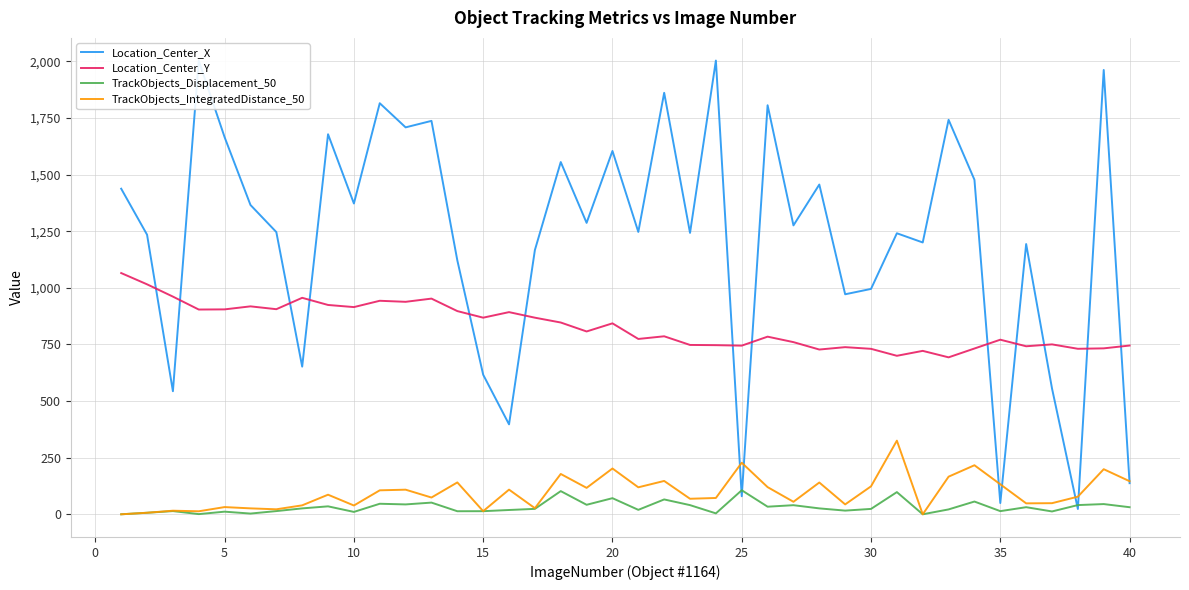

True or false: TrackObjects_IntegratedDistance_50 and Location_Center_Y cross at least once.

False